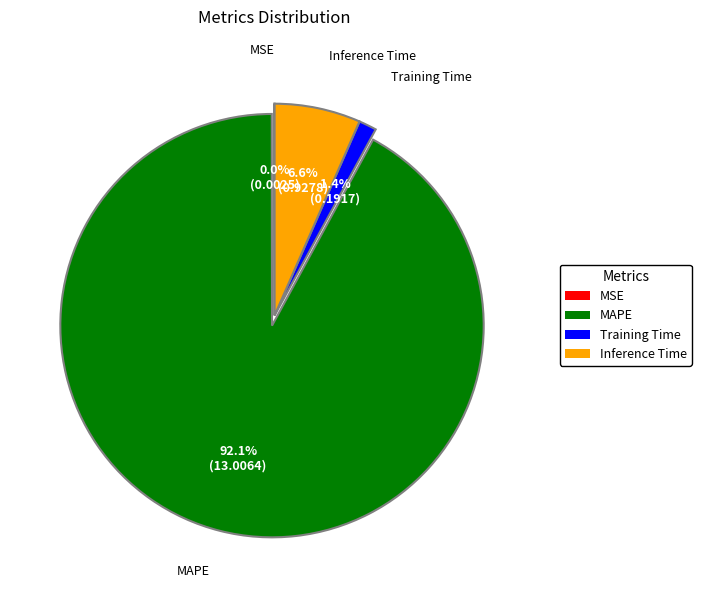

To the nearest percent, what percentage of the pie is MAPE?

92%